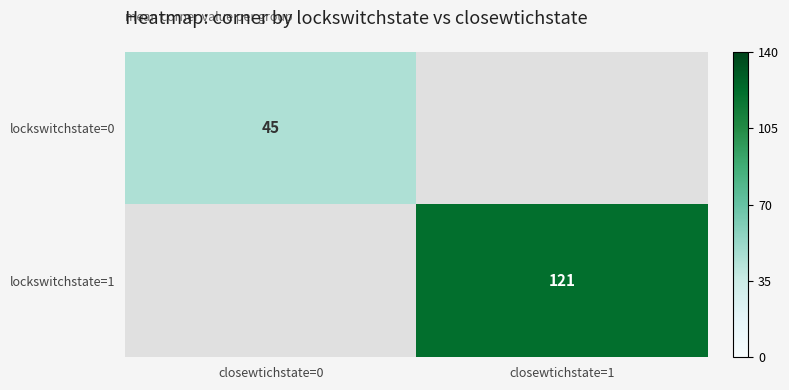

True or false: lockswitchstate=1 has a value of 121 at closewtichstate=1.

True